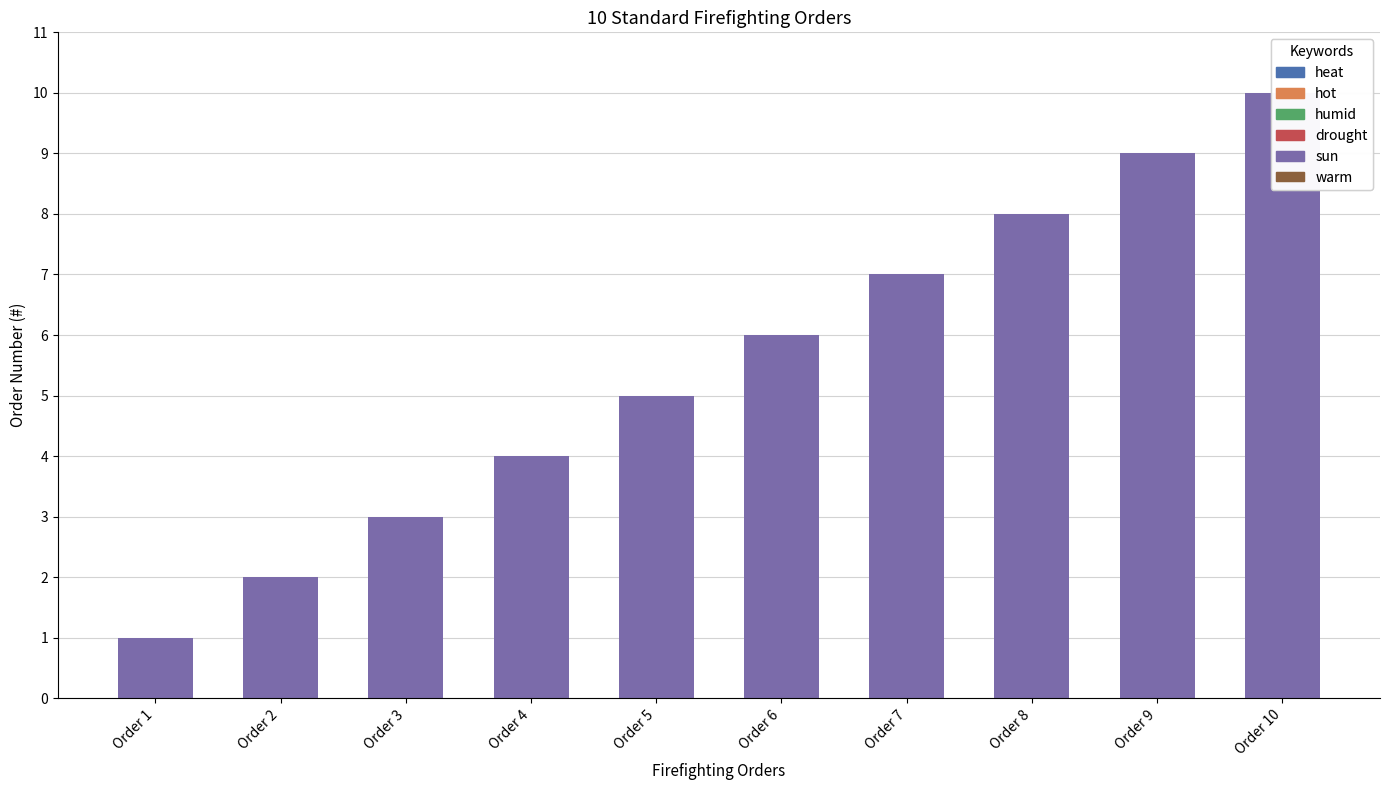

True or false: the data shows 4 at Order 4.

True